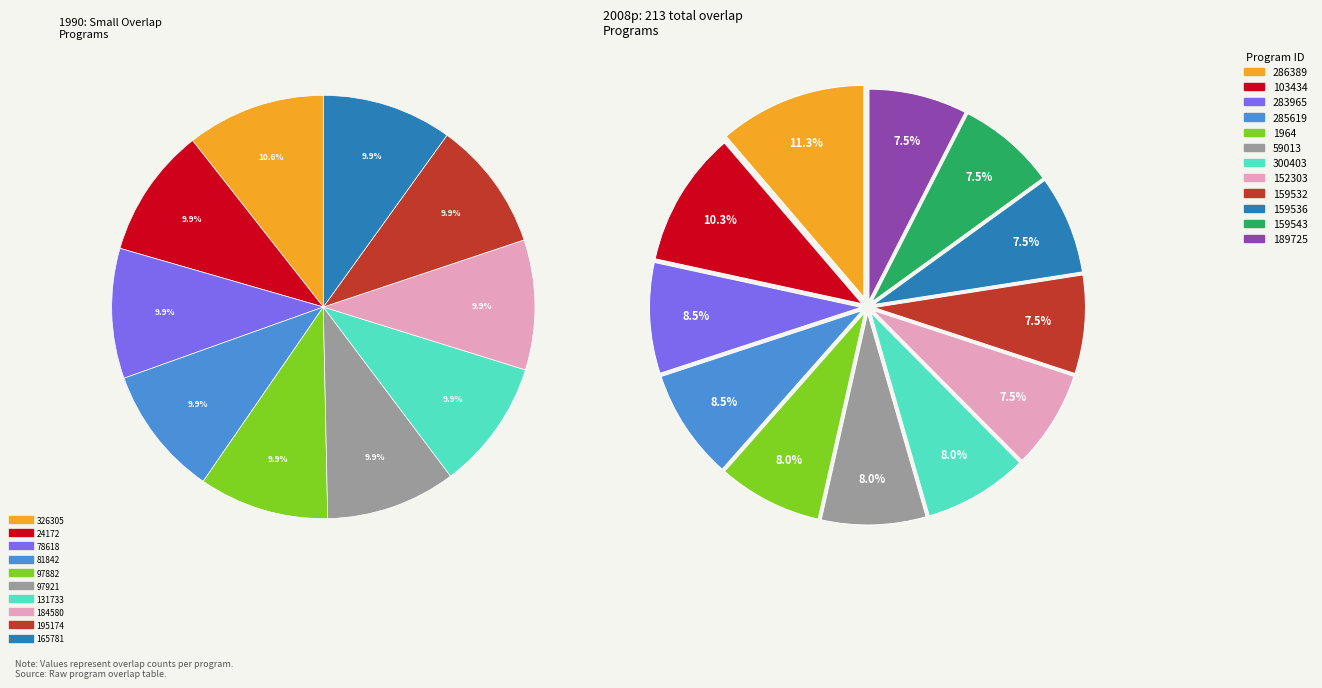

How much of the chart is everything except 189725?

92.5%